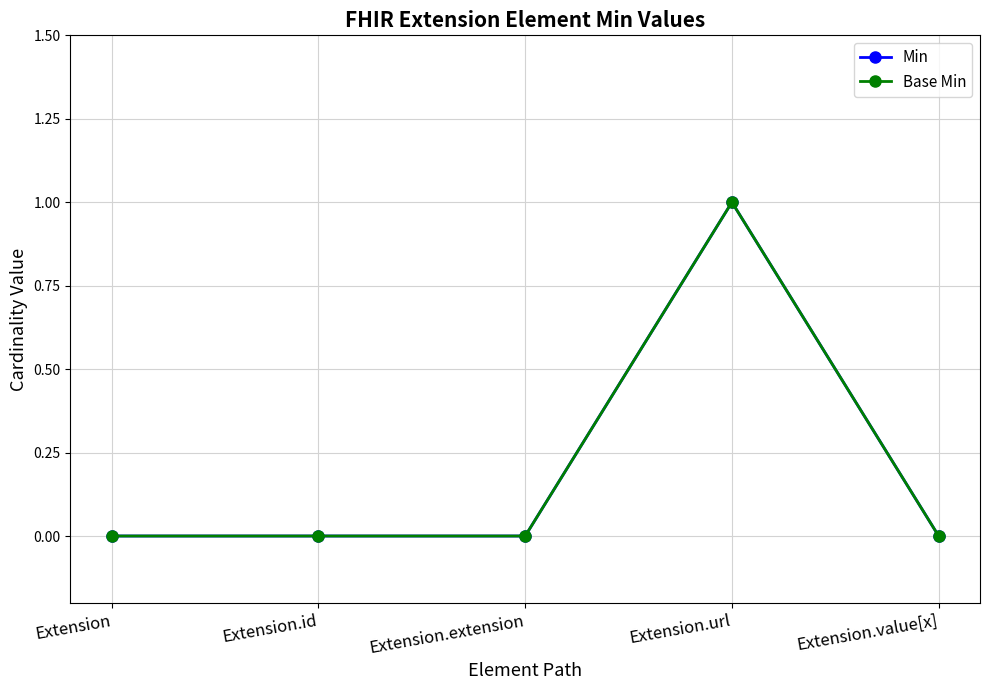

How many positive values does the Min series have?

1